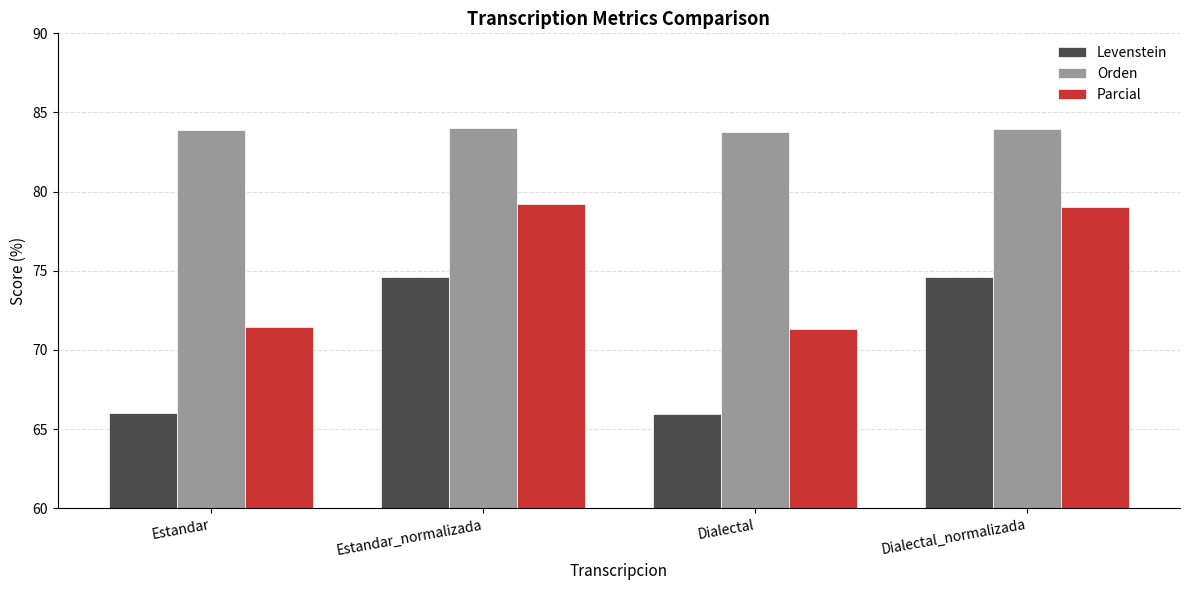

What is the difference between the Levenstein values at Estandar_normalizada and Estandar?

8.6